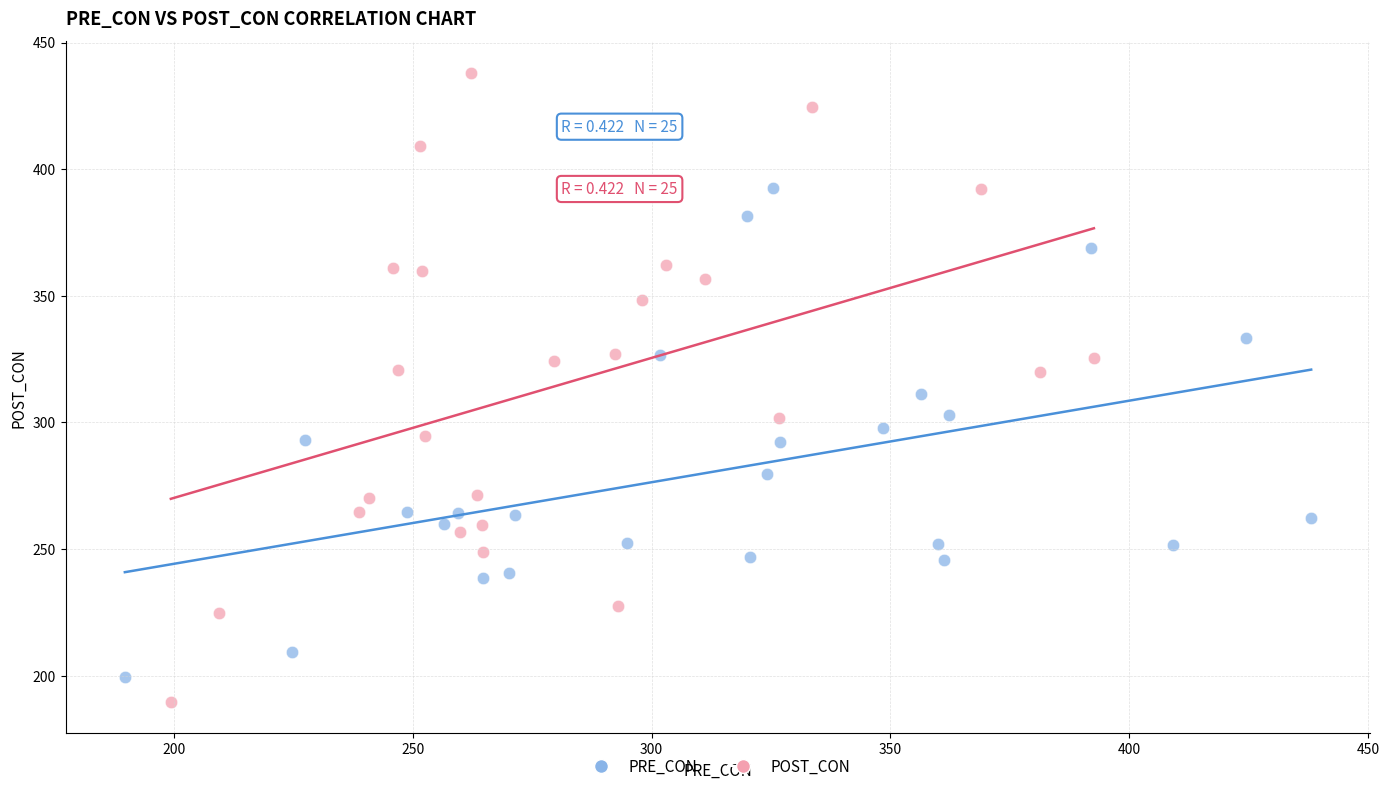

Which series contains the highest Y value?

POST_CON